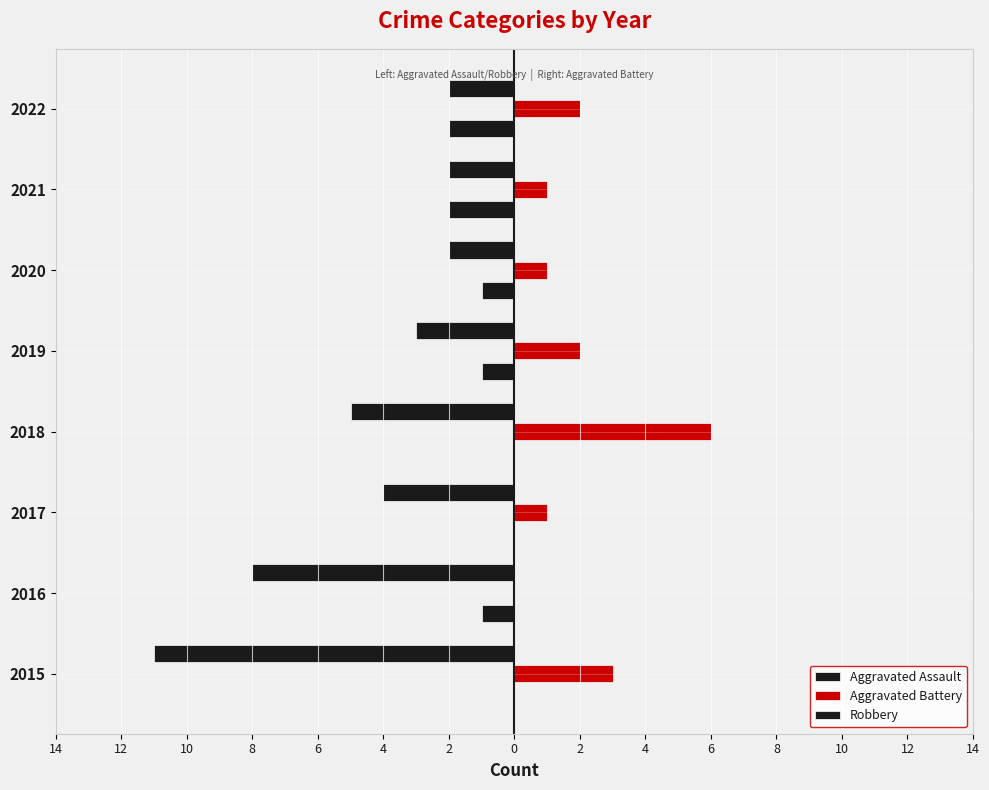

Are the bars grouped side by side (vs. stacked)?

Yes